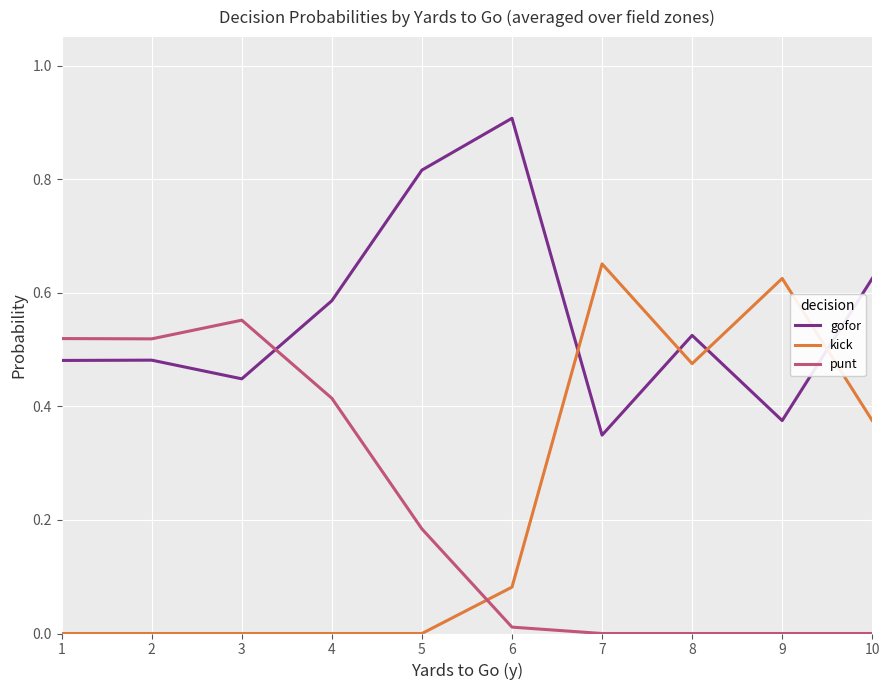

Rank the series by their maximum value, from lowest to highest.

punt, kick, gofor